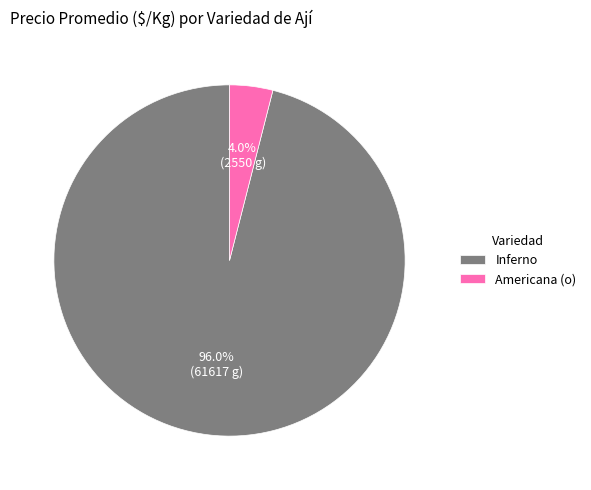

How many segments does this pie chart have?

2